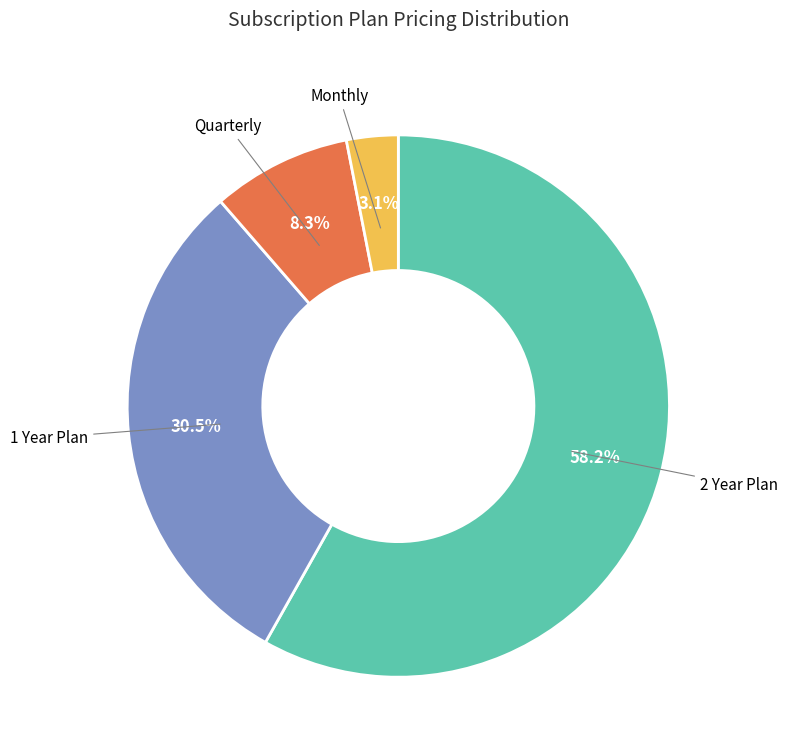

Is there any slice that represents more than half of the pie?

Yes